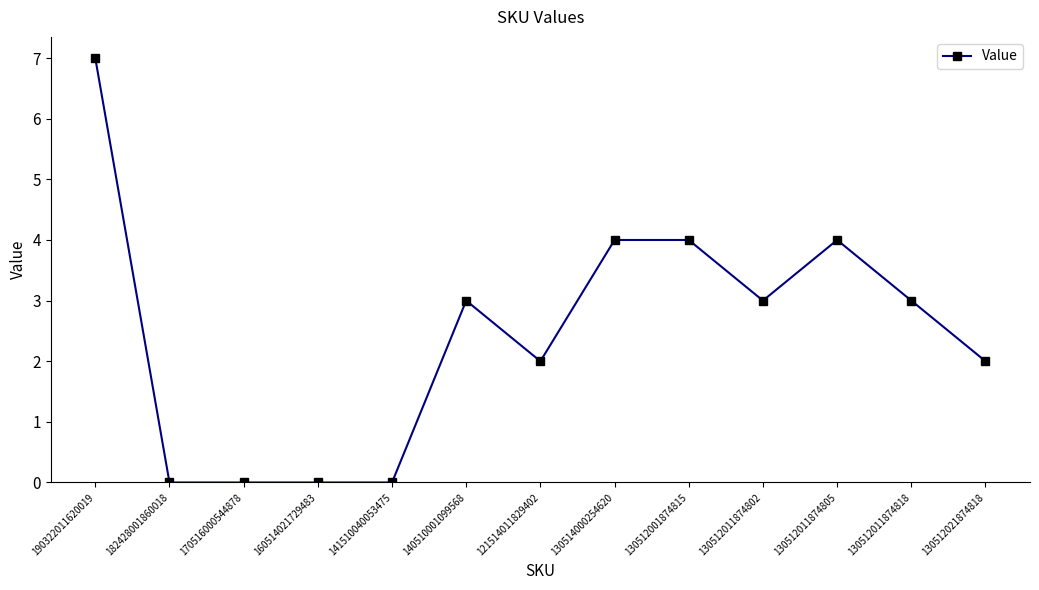

True or false: the data has more than 0 interior local peaks.

True